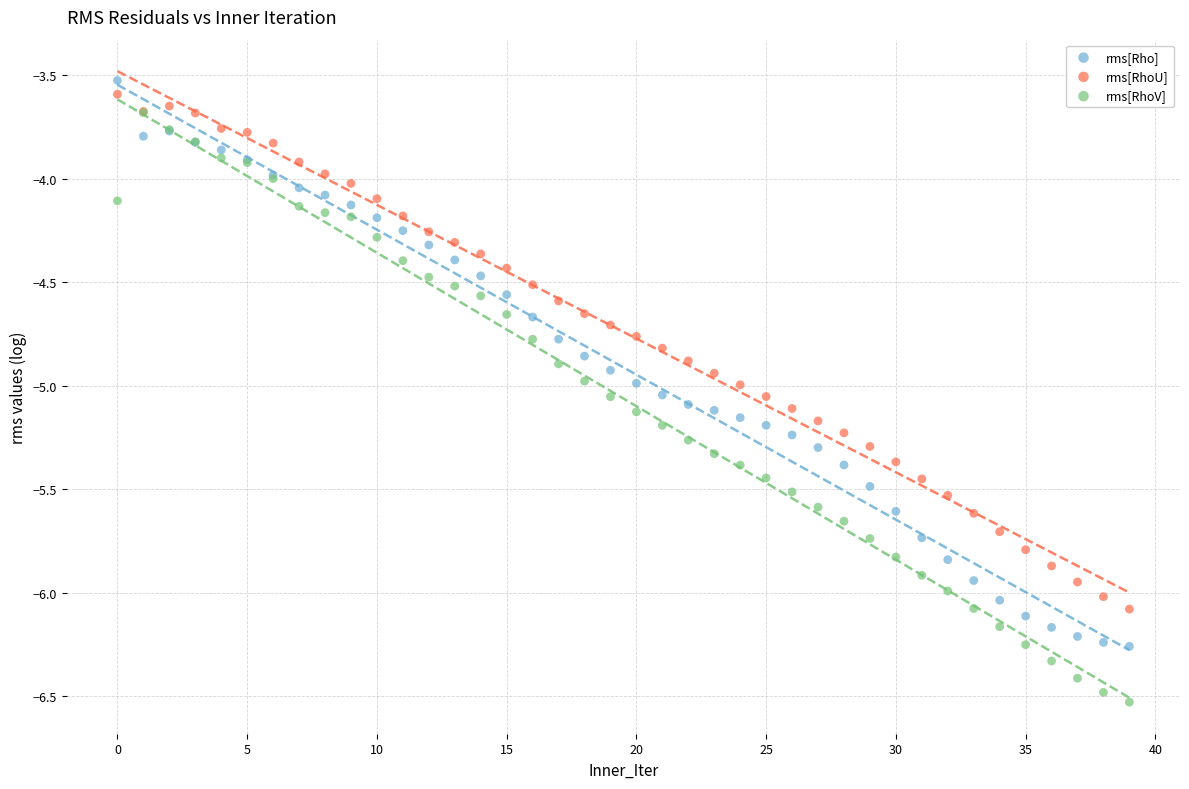

What are all the series names shown in the legend?

rms[Rho], rms[RhoU], rms[RhoV]